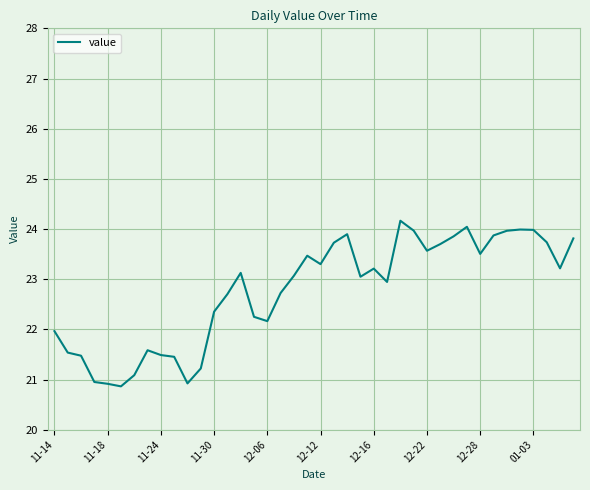

What is the greatest value displayed?

24.2